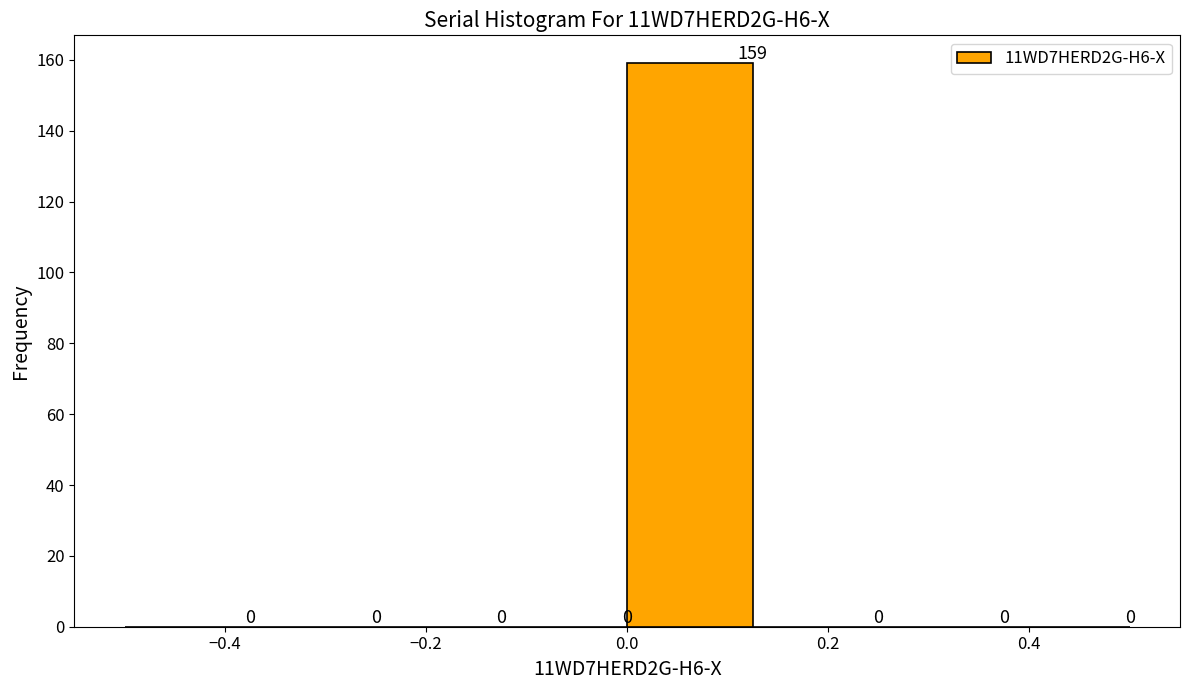

Reading left to right, transcribe this chart: for each bar, give the range it covers on the x-axis and its height. The bar edges are not printed on the chart, so give them approximately, as read against the axis.

-0.500 to -0.375: 0
-0.375 to -0.250: 0
-0.250 to -0.125: 0
-0.125 to 0.000: 0
0.000 to 0.125: 159
0.125 to 0.250: 0
0.250 to 0.375: 0
0.375 to 0.500: 0